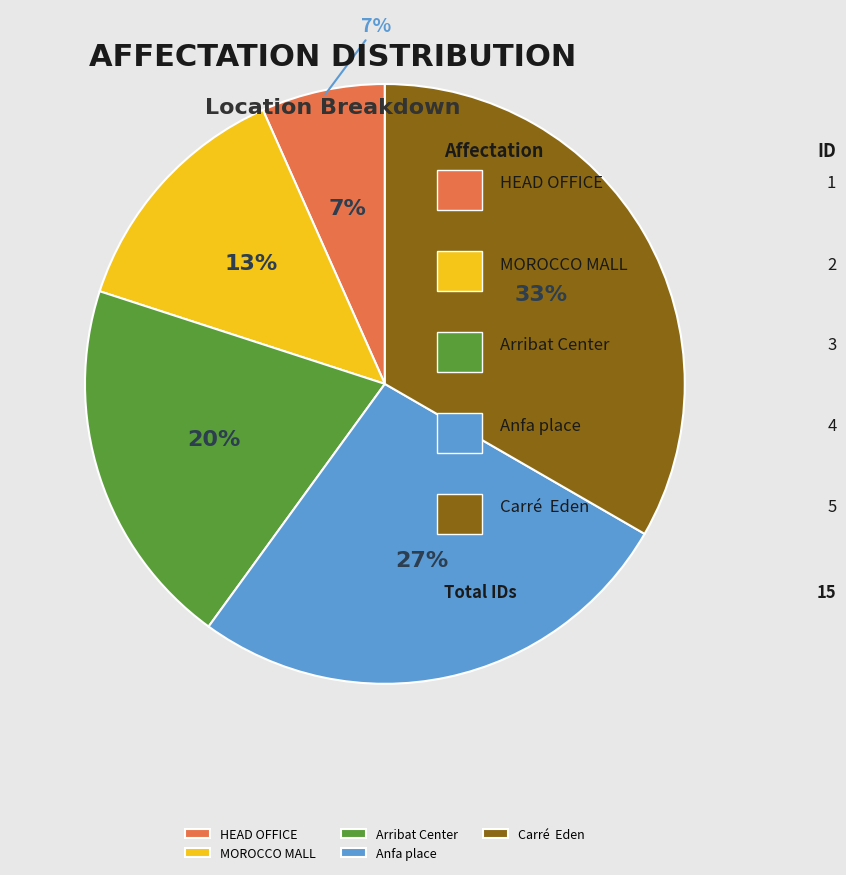

Combined, do Arribat Center and Carré  Eden account for over 50%?

Yes